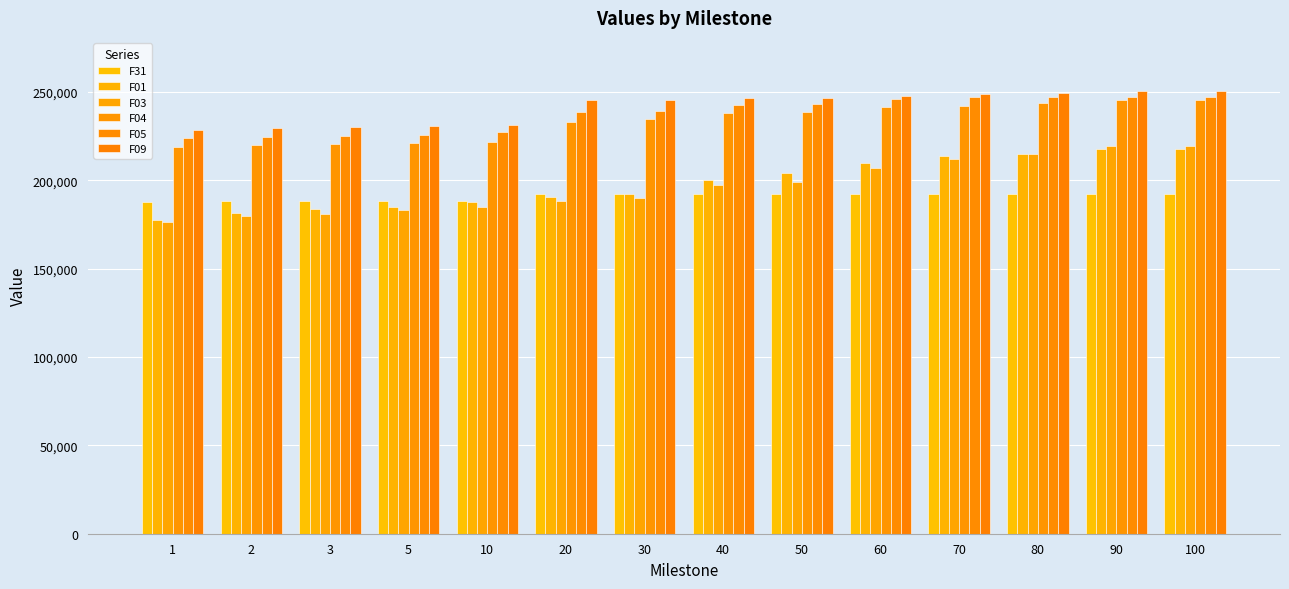

Which series changed the most between 30 and 80?

F03